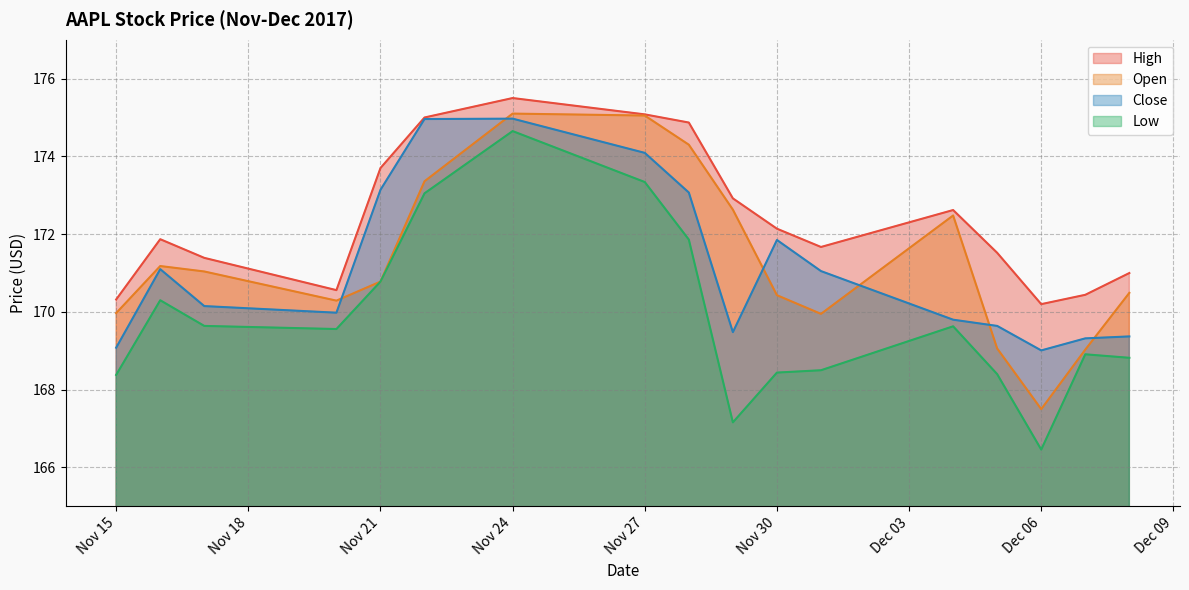

What is the greatest value displayed?

175.5